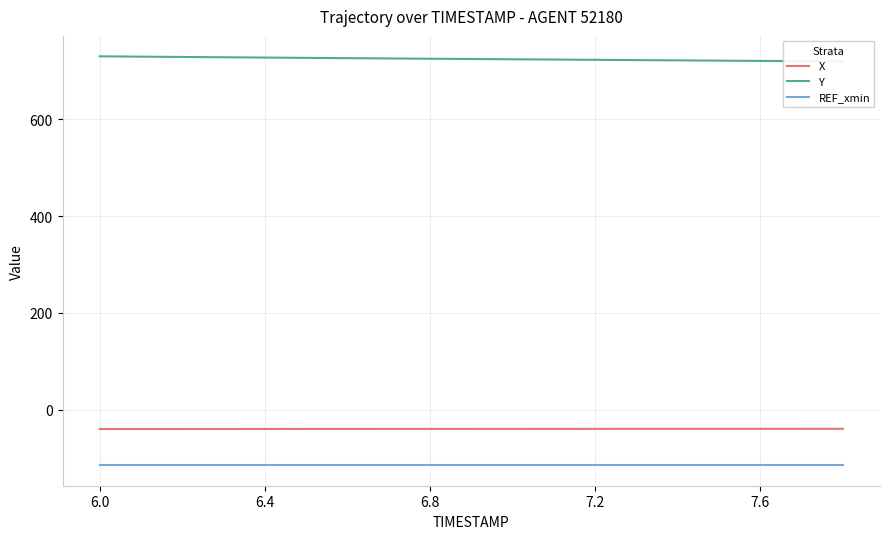

What is the highest value of the X series?

-39.5